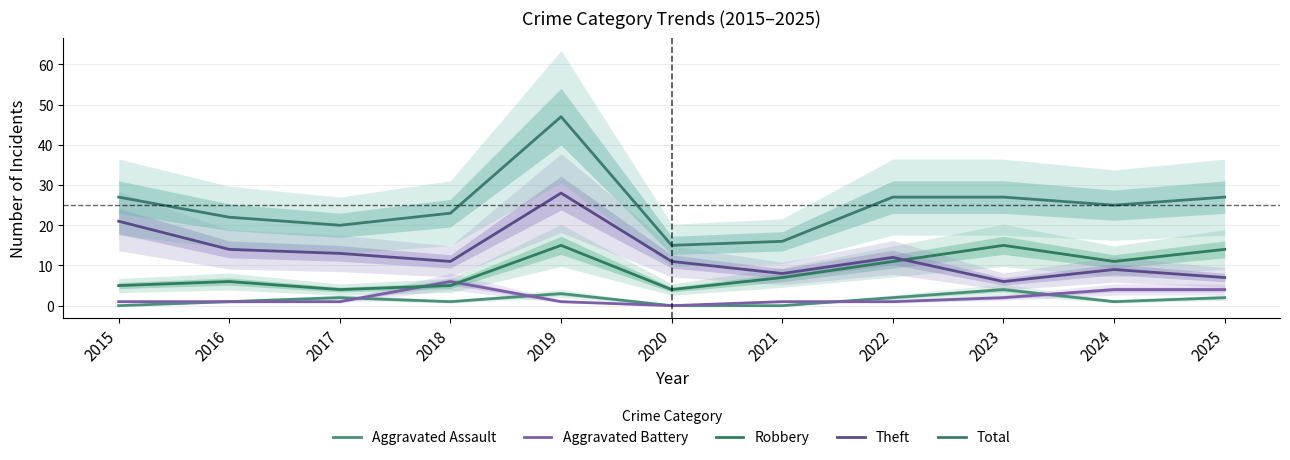

What is the difference between the highest and lowest values at 2020?

15